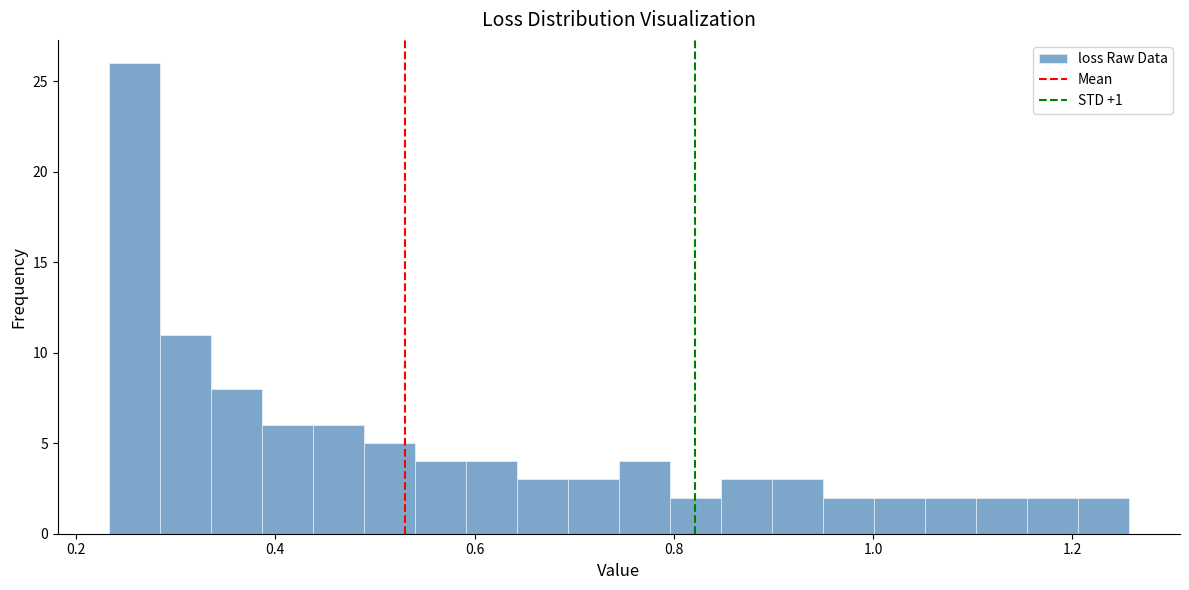

Around what value on the x-axis is the tallest bar? Give the approximate position of its centre, as read against the axis.

0.26